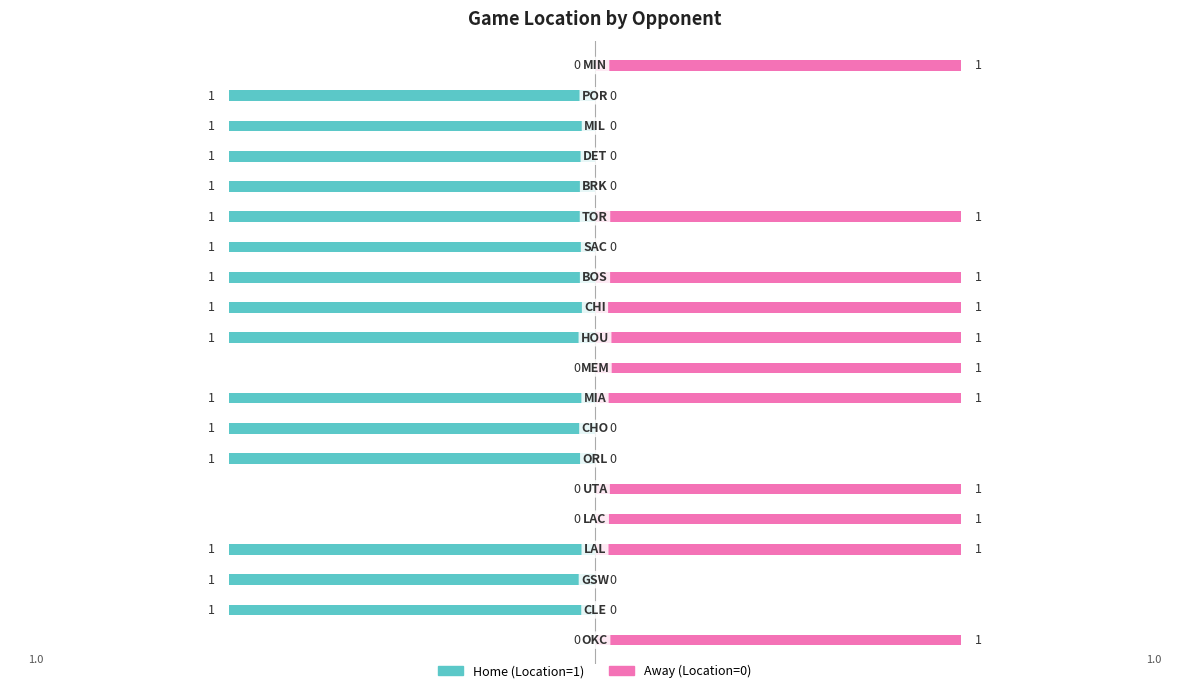

The Away (Location=0) series shows 1 at 0. True or false?

True